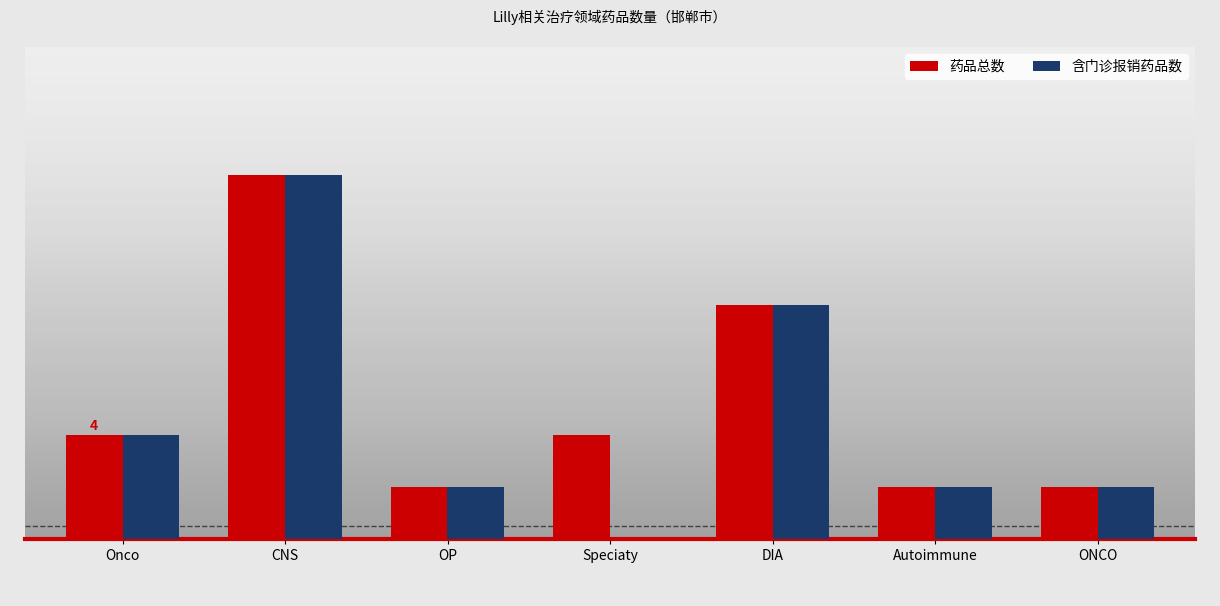

Rank the series by their average value, from highest to lowest.

药品总数, 含门诊报销药品数